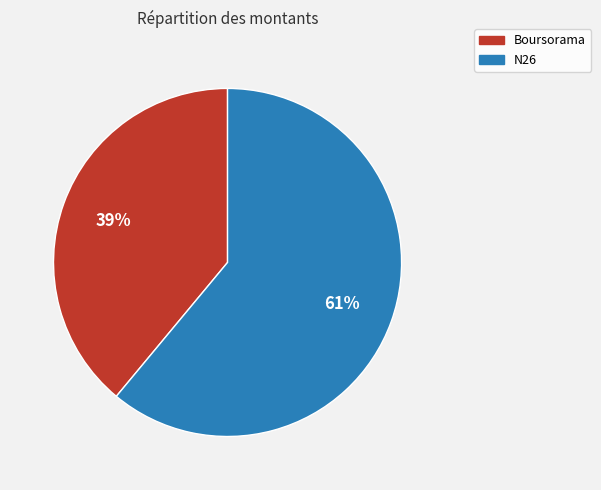

What is the majority slice?

N26